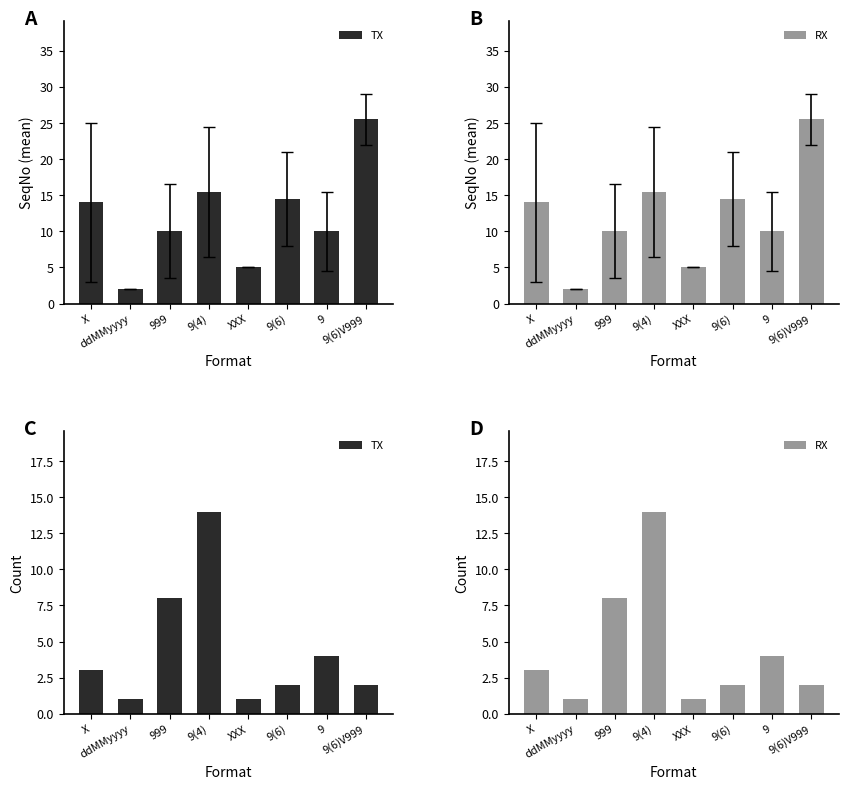

Is the value of TX at 9(6) greater than the value of RX at 999?

No